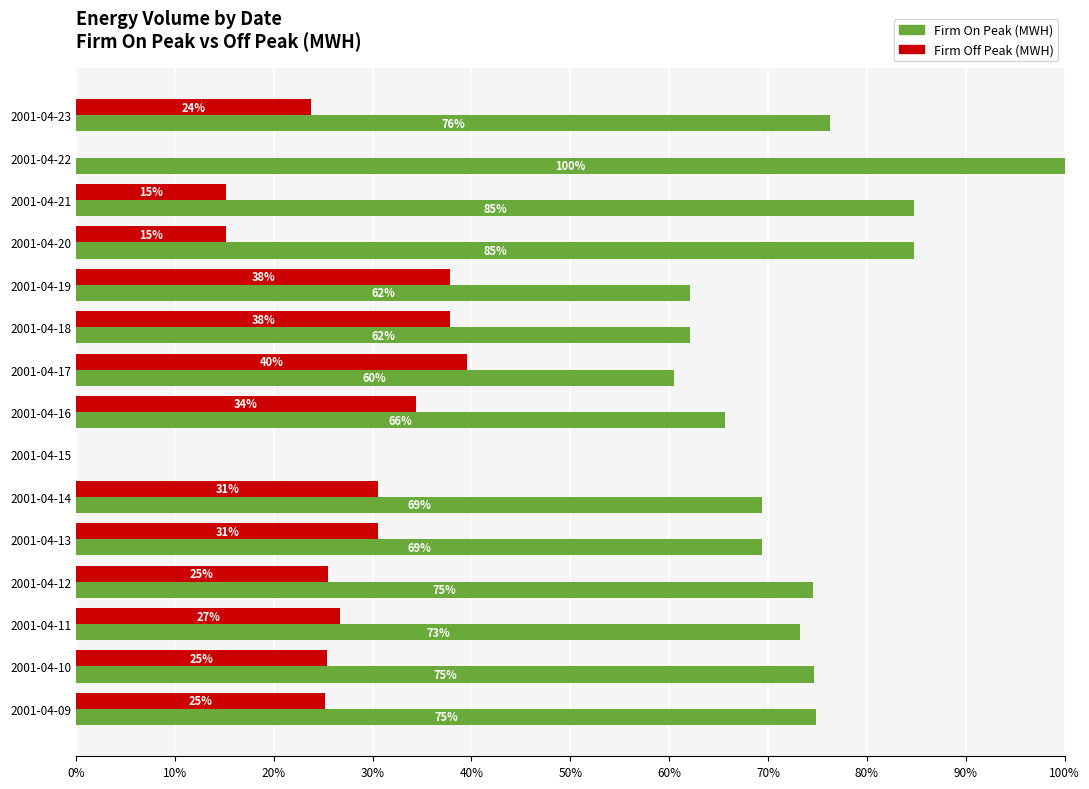

Rank the series by their maximum value, from lowest to highest.

Firm Off Peak (MWH), Firm On Peak (MWH)